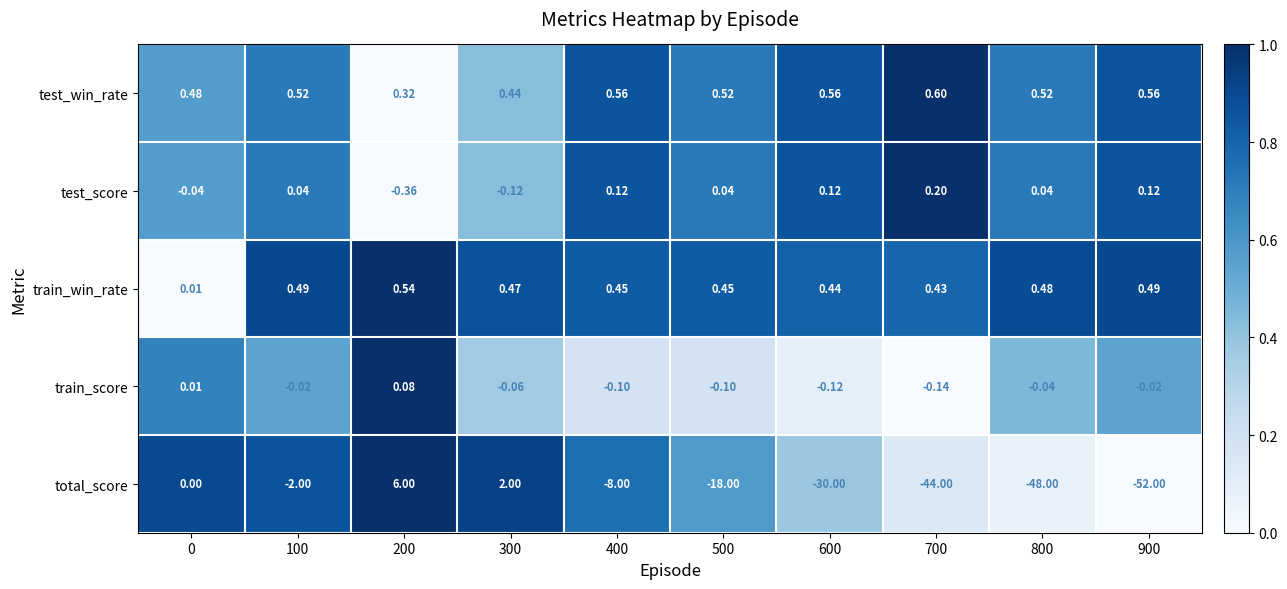

At how many categories does at least one series exceed 0?

10